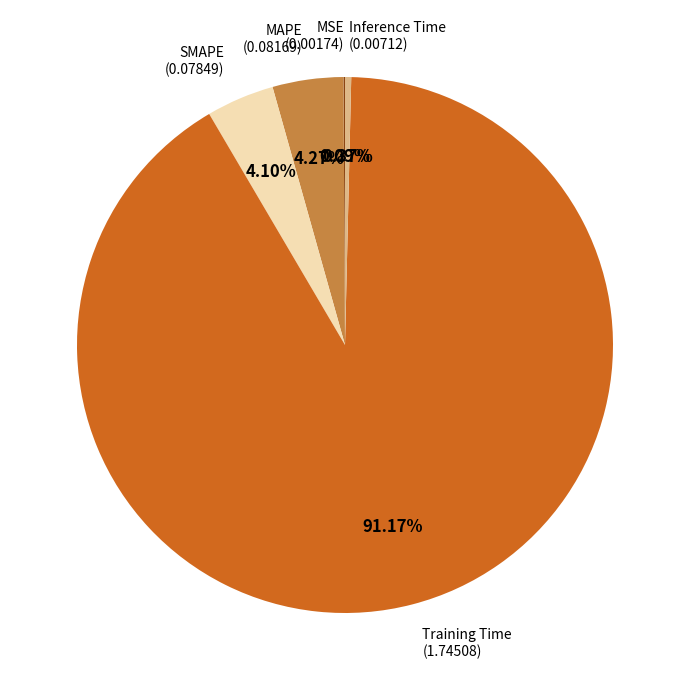

Does any single category account for the majority?

Yes